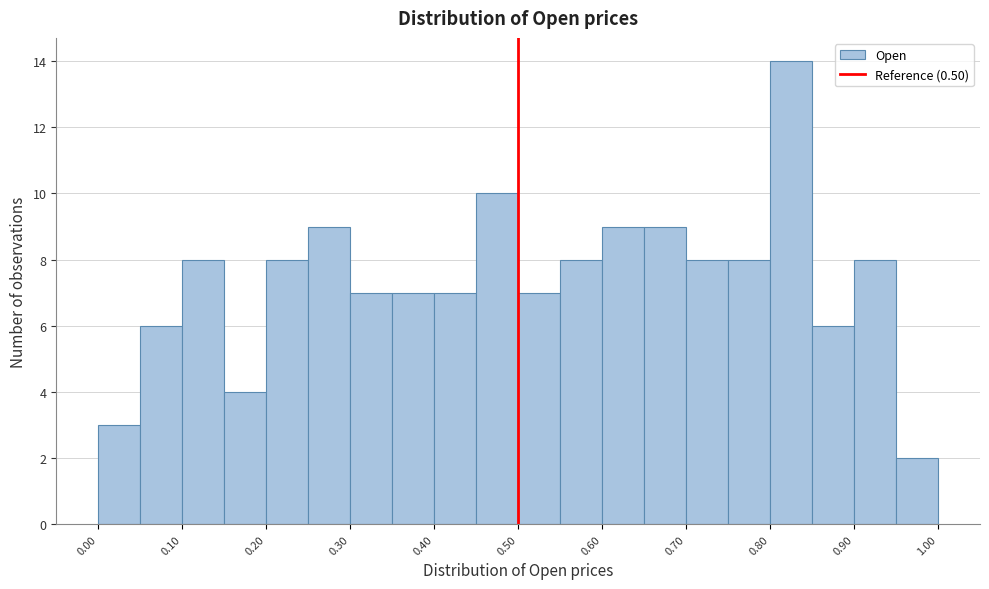

Reading left to right, list every bar in this chart as the range it spans on the x-axis followed by its height. The values are not printed on the chart, so give them approximately, as read against the axis.

0.00 to 0.05: 3
0.05 to 0.10: 6
0.10 to 0.15: 8
0.15 to 0.20: 4
0.20 to 0.25: 8
0.25 to 0.30: 9
0.30 to 0.35: 7
0.35 to 0.40: 7
0.40 to 0.45: 7
0.45 to 0.50: 10
0.50 to 0.55: 7
0.55 to 0.60: 8
0.60 to 0.65: 9
0.65 to 0.70: 9
0.70 to 0.75: 8
0.75 to 0.80: 8
0.80 to 0.85: 14
0.85 to 0.90: 6
0.90 to 0.95: 8
0.95 to 1.00: 2